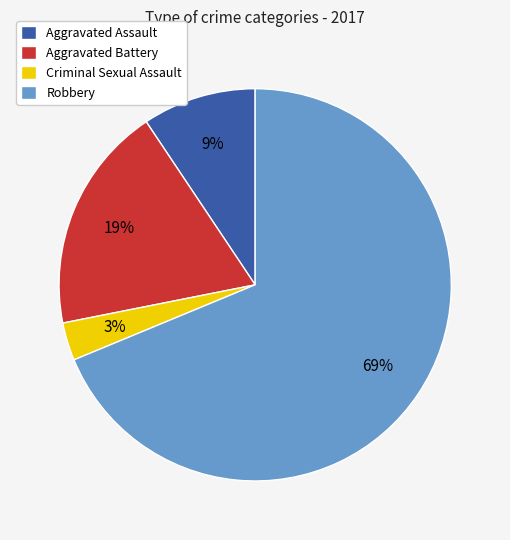

To the nearest percent, what is the combined percentage of Aggravated Assault and Robbery?

78%